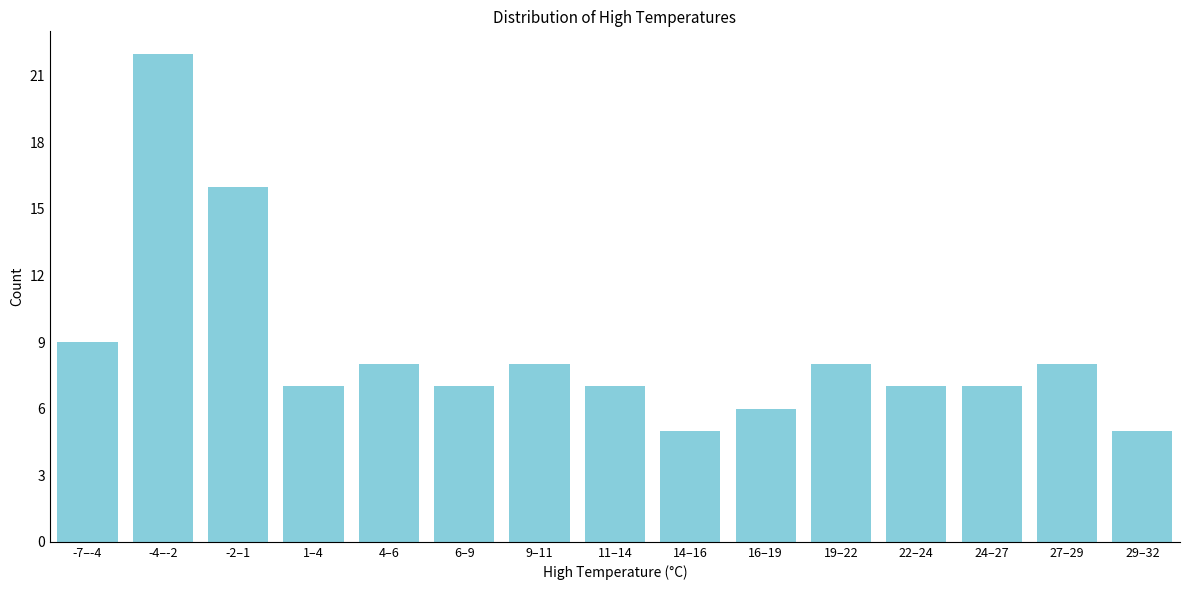

Reading left to right, what are all the values shown in this chart?

9	22	16	7	8	7	8	7	5	6	8	7	7	8	5